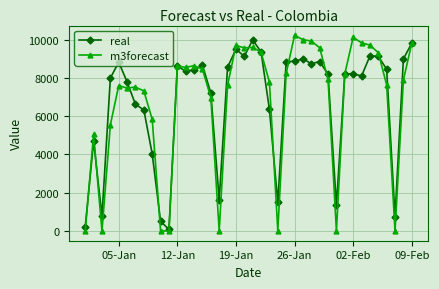

True or false: real has more than 1 interior local peaks.

True